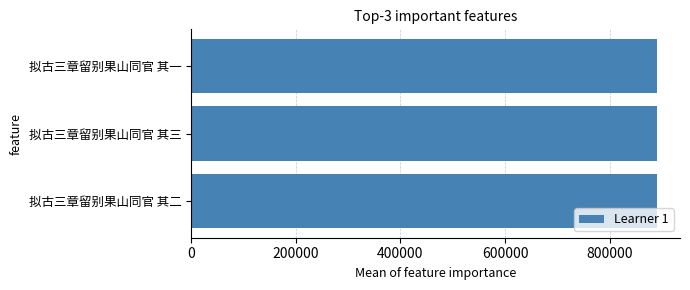

How many distinct data groups are displayed?

1